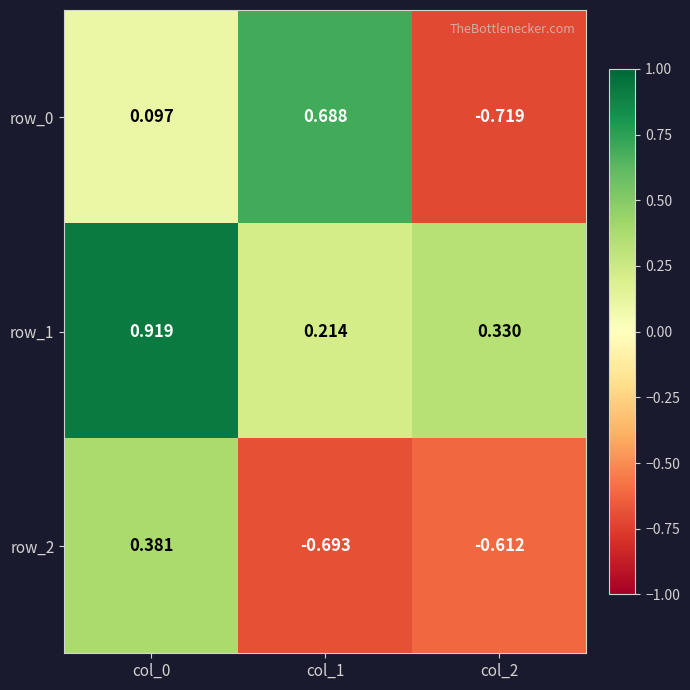

Is the value of row_0 at col_1 greater than the value of row_1 at col_1?

Yes